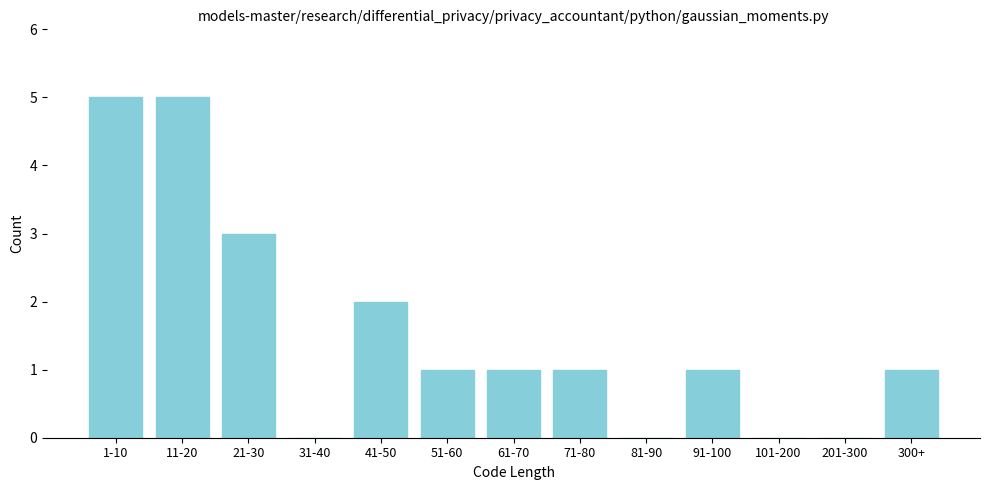

Reading left to right, transcribe all the data shown in this chart.

1-10=5	11-20=5	21-30=3	31-40=0	41-50=2	51-60=1	61-70=1	71-80=1	81-90=0	91-100=1	101-200=0	201-300=0	300+=1